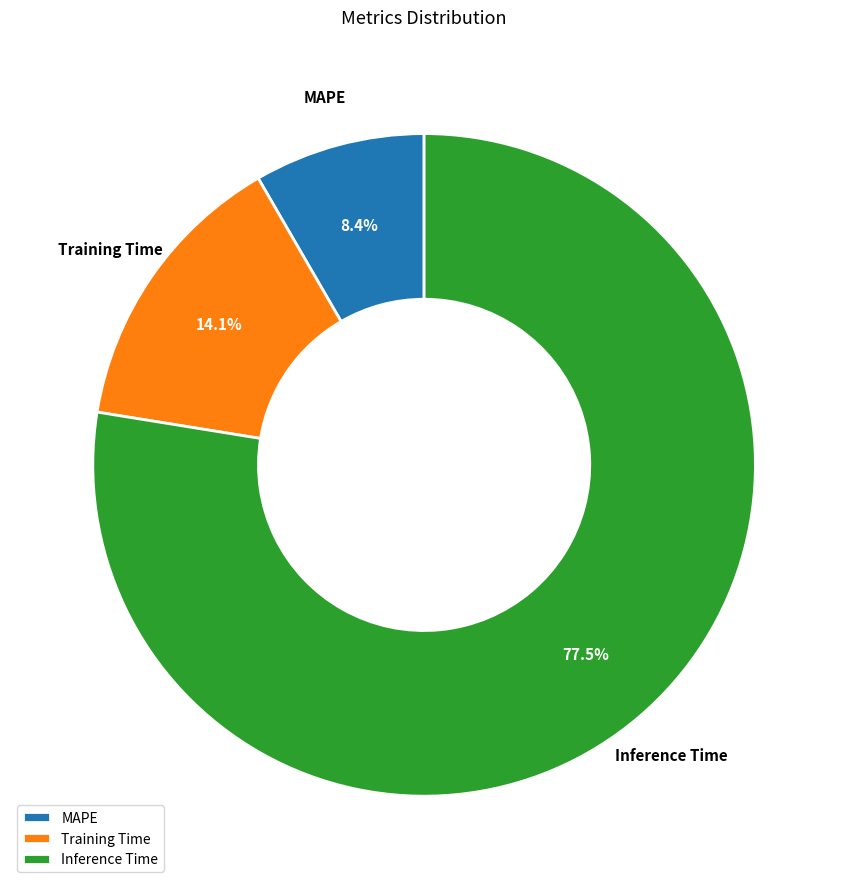

To the nearest percent, what is the difference between the largest and smallest slice percentages?

69%